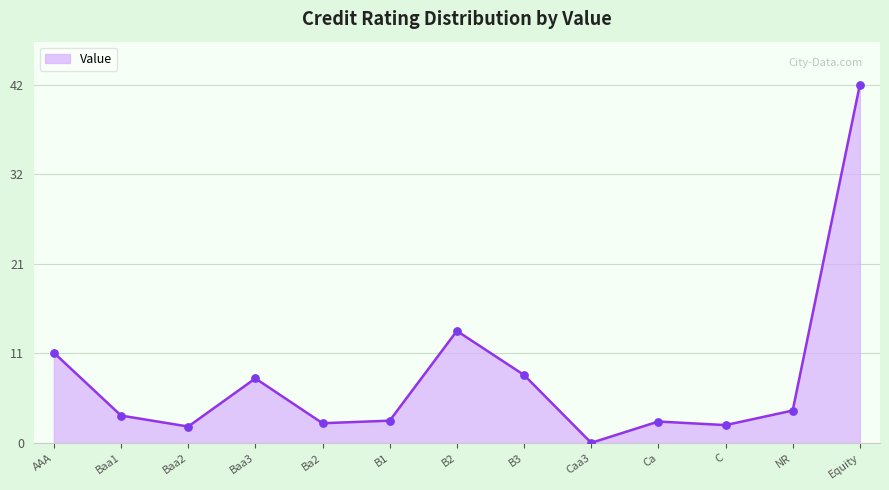

Approximately how many times larger is the value at Baa1 compared to B1?

1.2